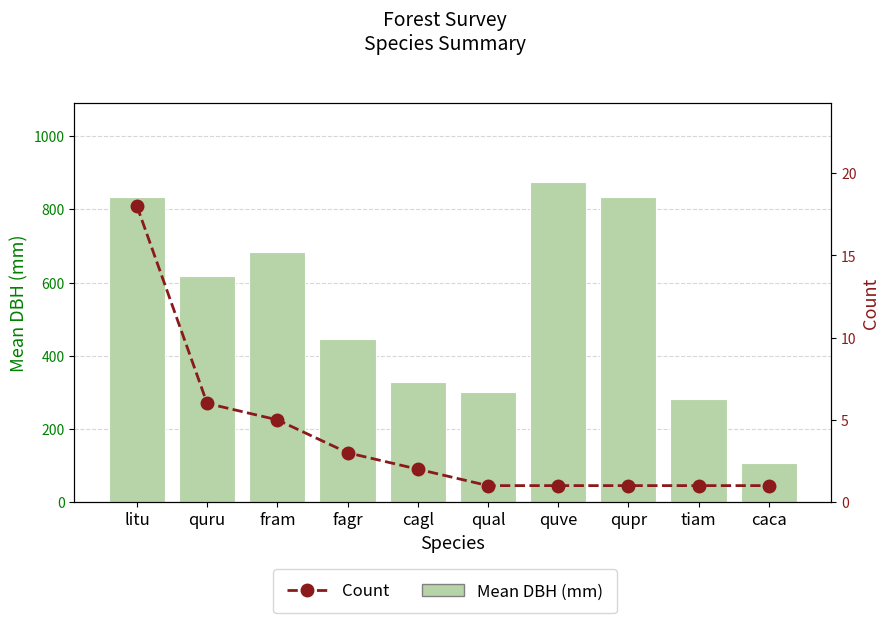

How many groups of bars are there?

10